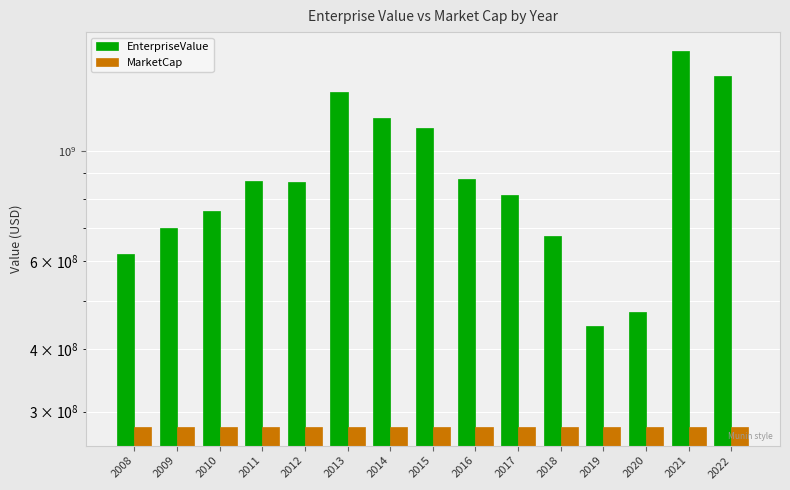

List the series in order of their peak value, lowest first.

MarketCap, EnterpriseValue